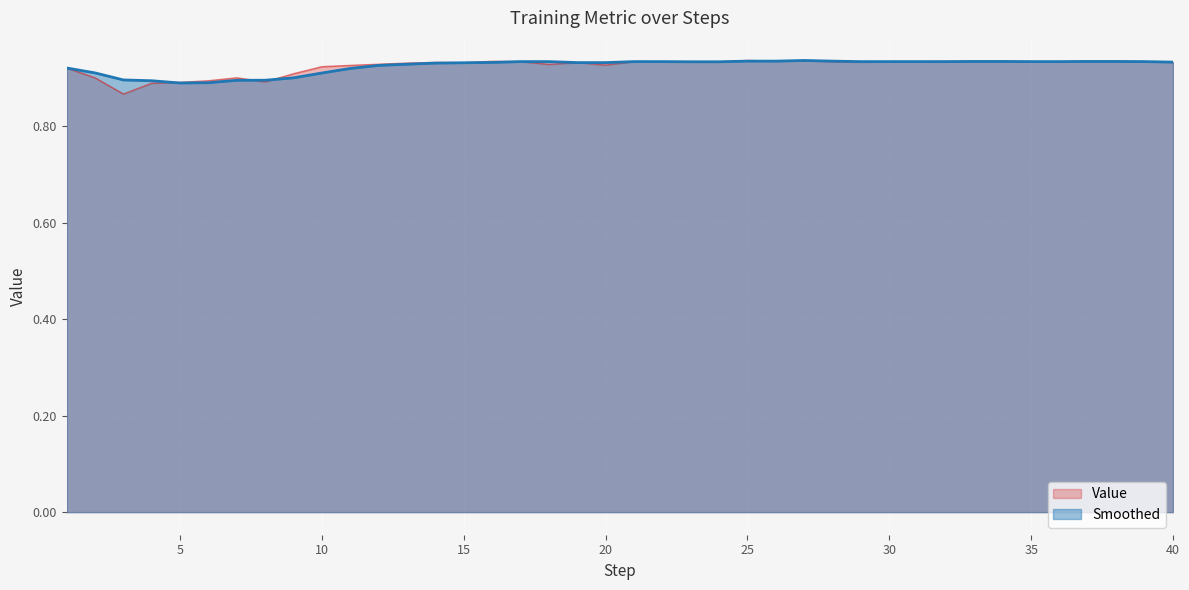

What is the value of the Smoothed point at the 20th from the left?

0.9